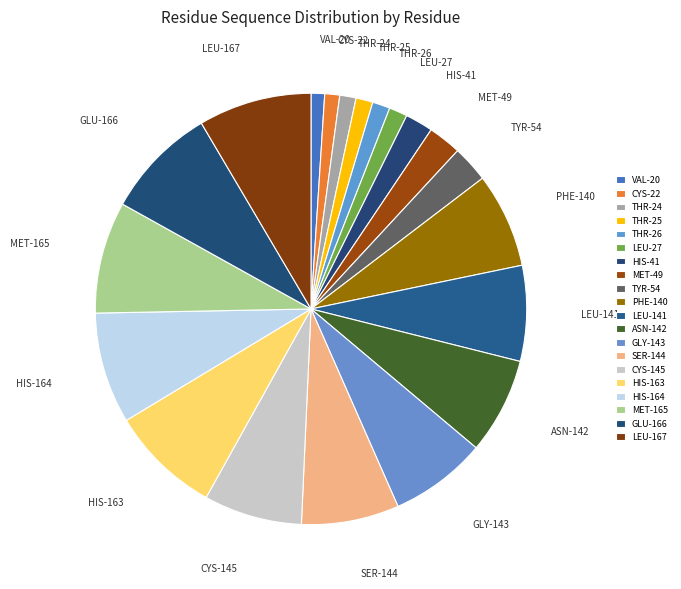

Count the number of slices in the pie.

20